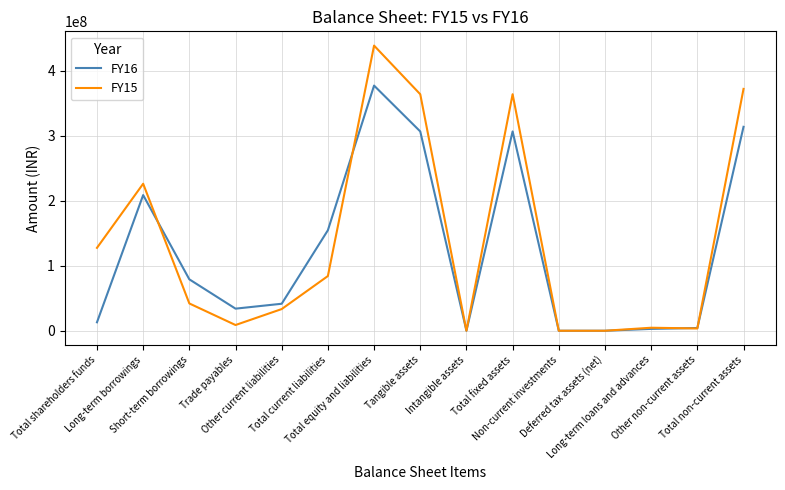

What is the maximum value for FY15?

438478340.1